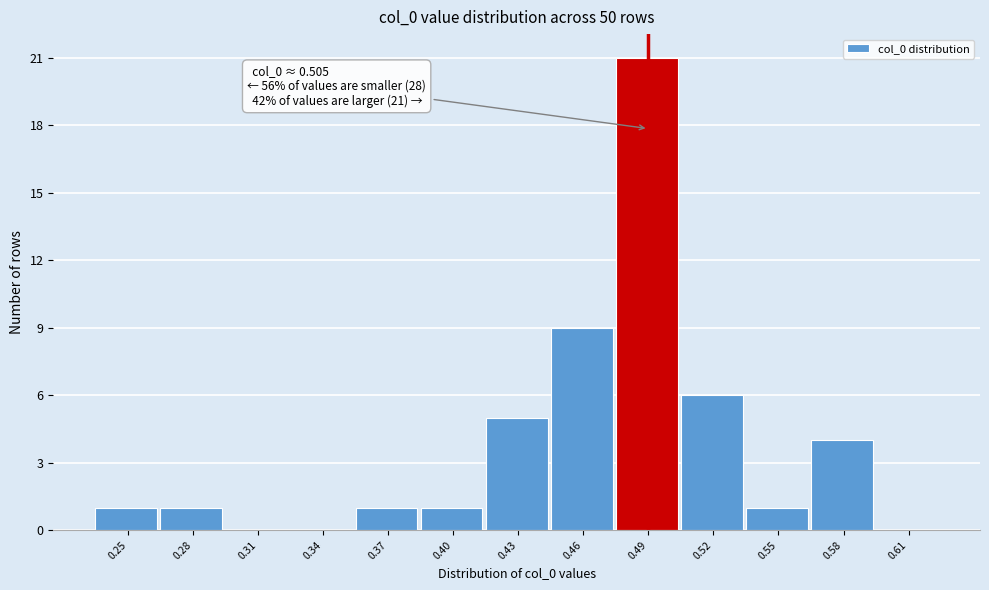

Reading left to right, transcribe all the data shown in this chart.

0.25=1	0.28=1	0.31=0	0.34=0	0.37=1	0.40=1	0.43=5	0.46=9	0.49=21	0.52=6	0.55=1	0.58=4	0.61=0